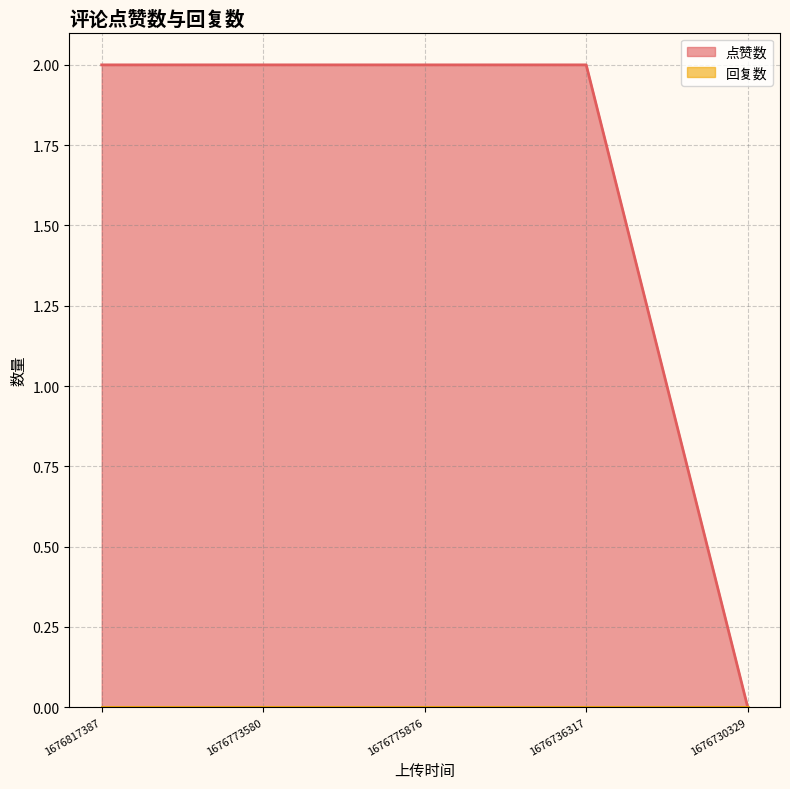

Does the chart have visible grid lines?

Yes